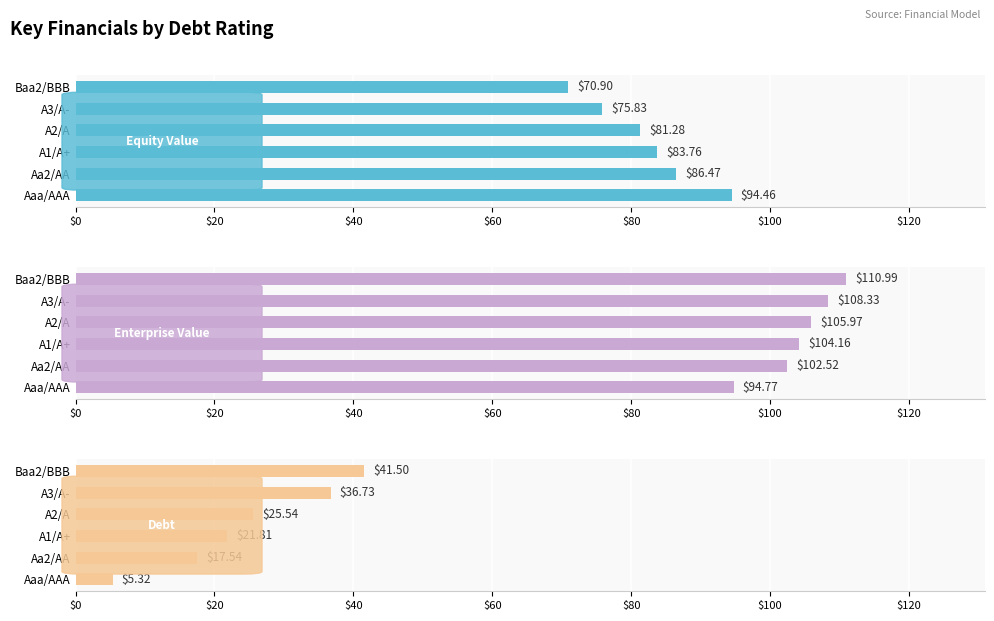

The value of Equity Value at Aa2/AA is 37.1. True or false?

False